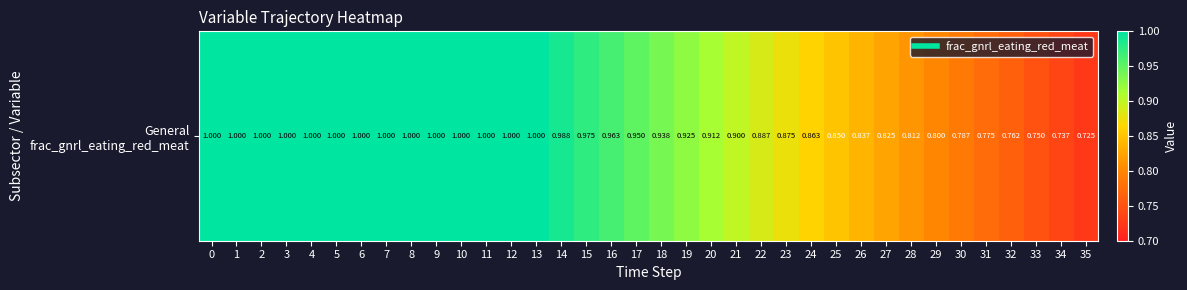

What is the average value?

0.9